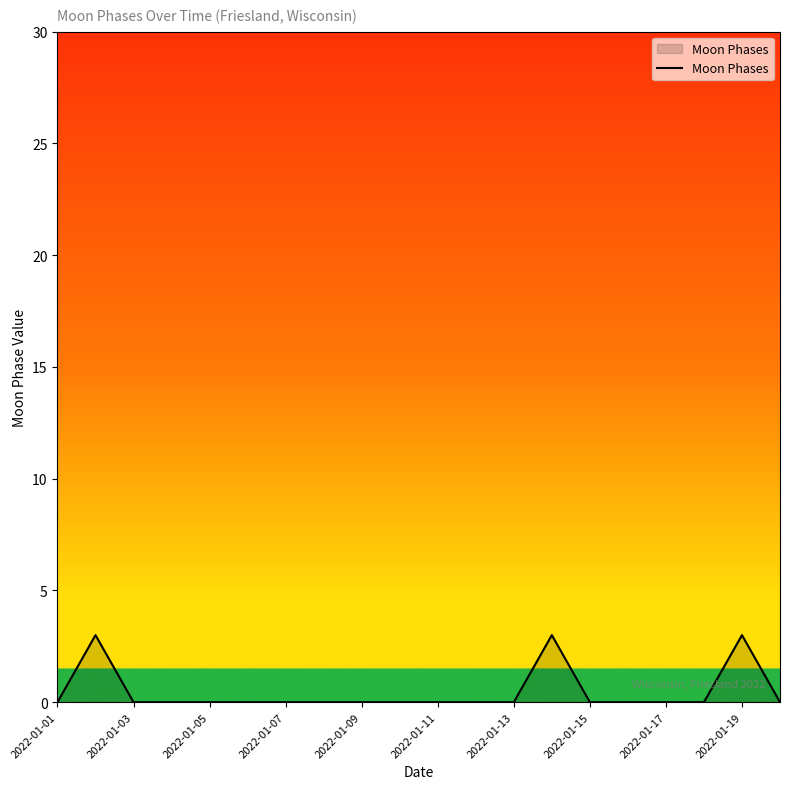

How many distinct data groups are displayed?

1